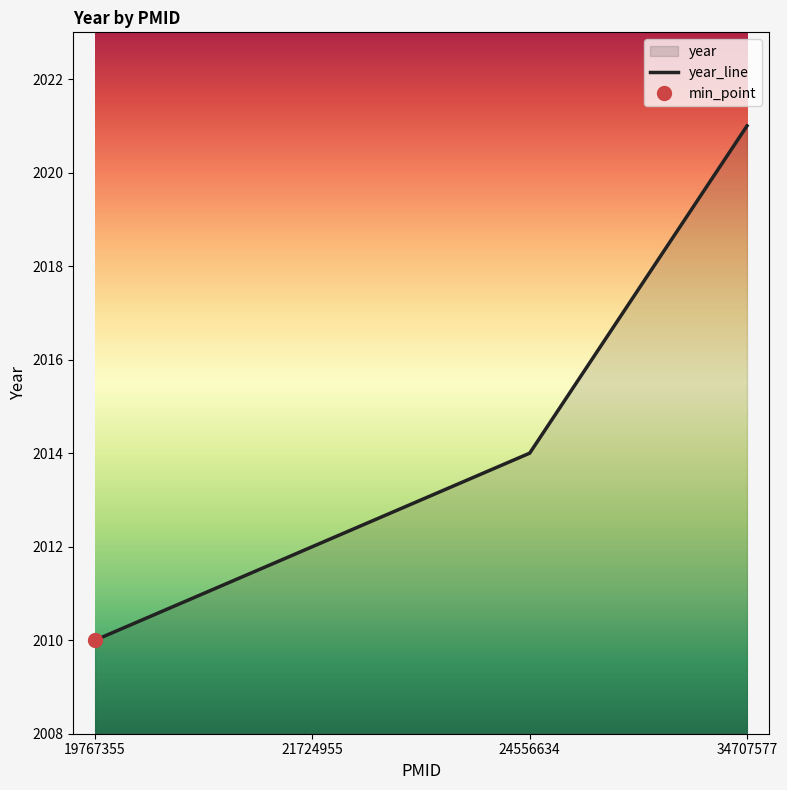

Reading left to right, extract all data points from this chart.

19767355=2010	21724955=2012	24556634=2014	34707577=2021